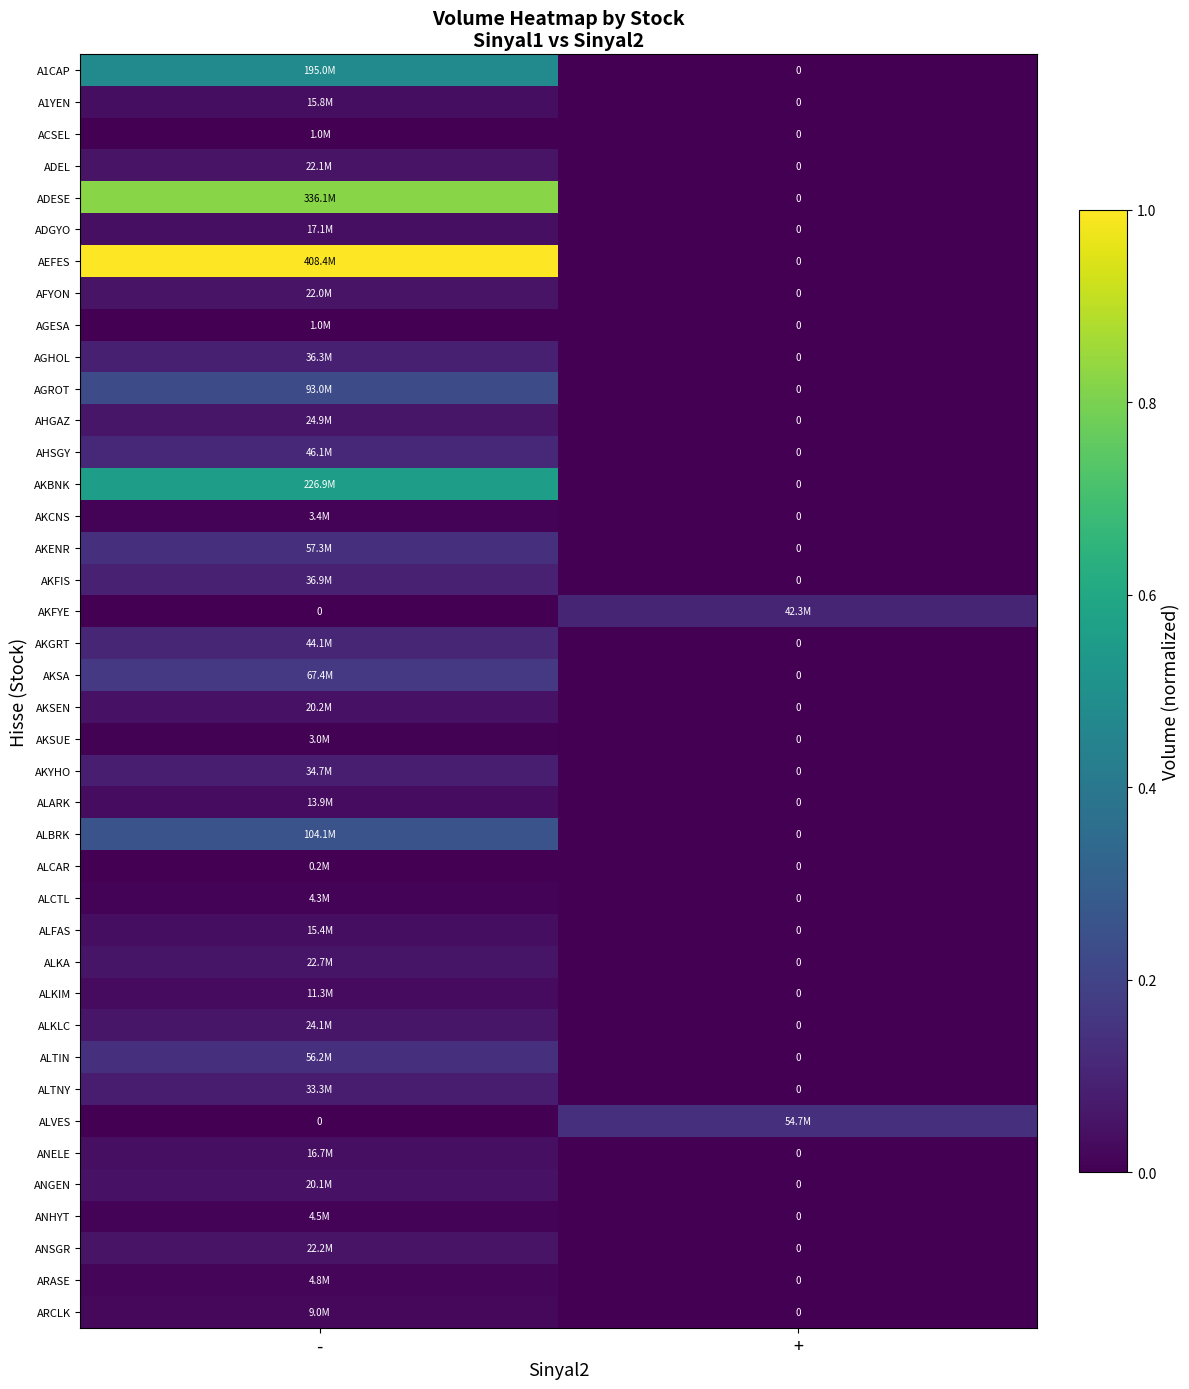

Which series has the widest spread of values?

AEFES